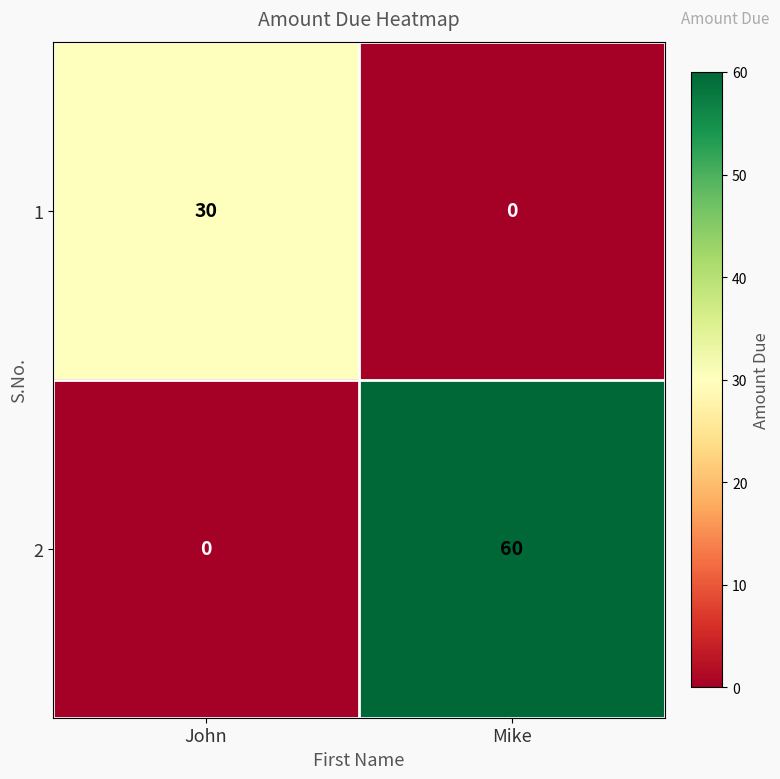

List the series in order of their peak value, lowest first.

1, 2